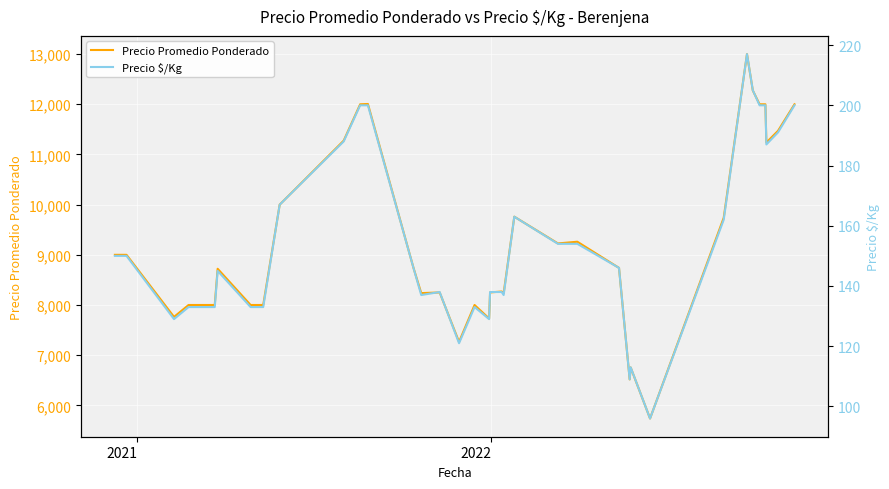

True or false: Precio $/Kg and Precio Promedio Ponderado cross at least once.

False